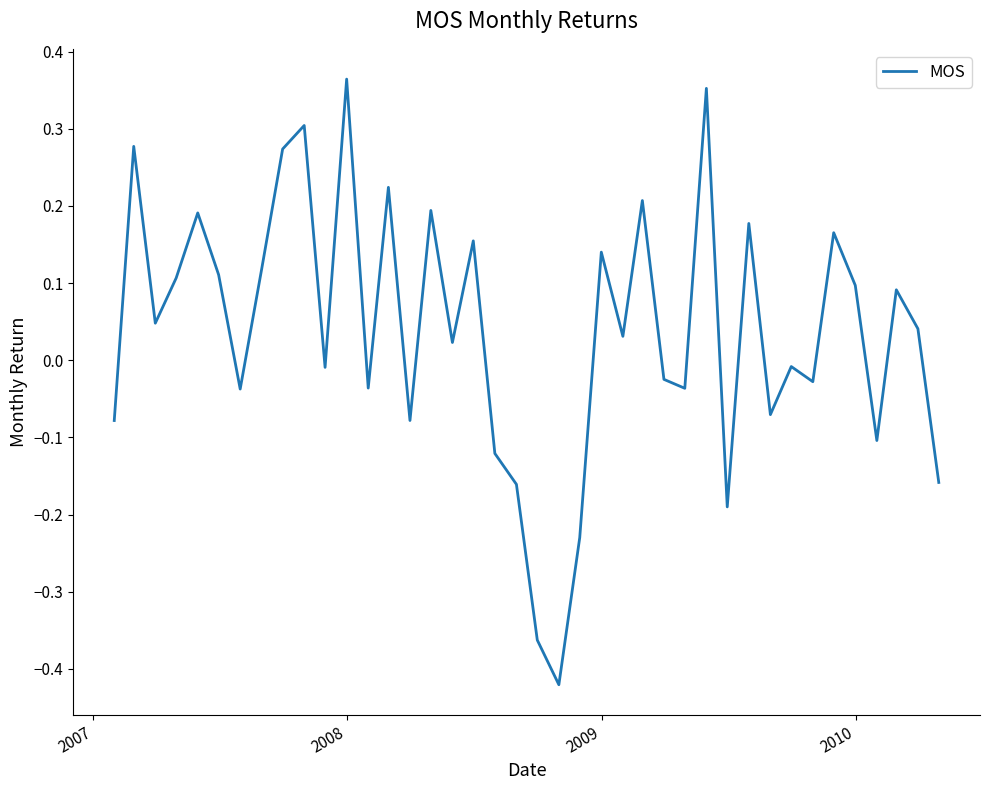

Does the chart have visible grid lines?

No